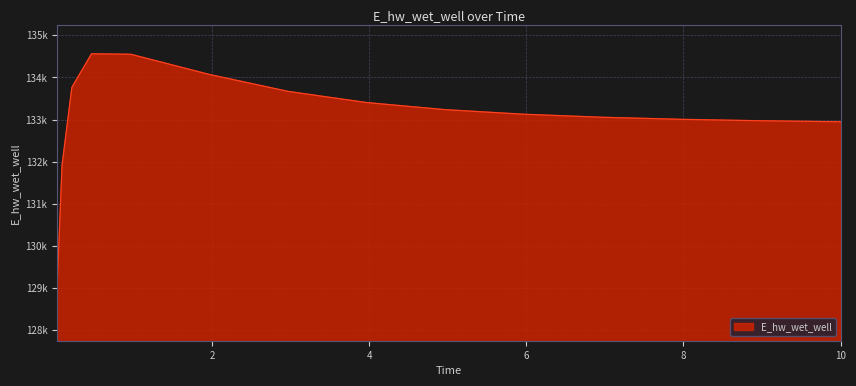

What is the difference between the maximum and second lowest values?

2637.8